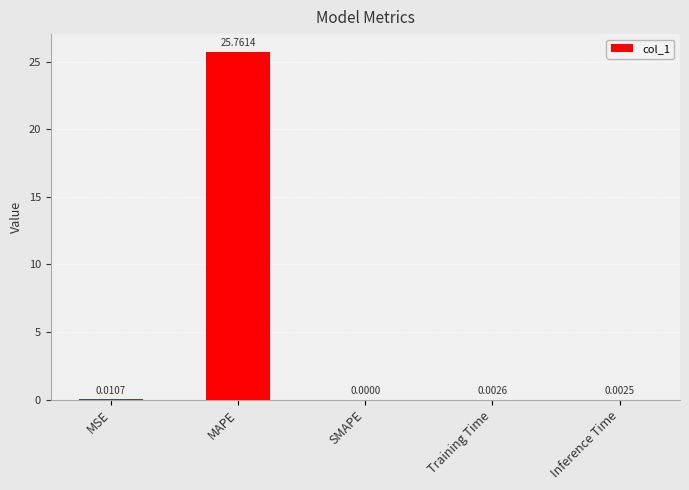

At which label is the value closest to 12?

MSE